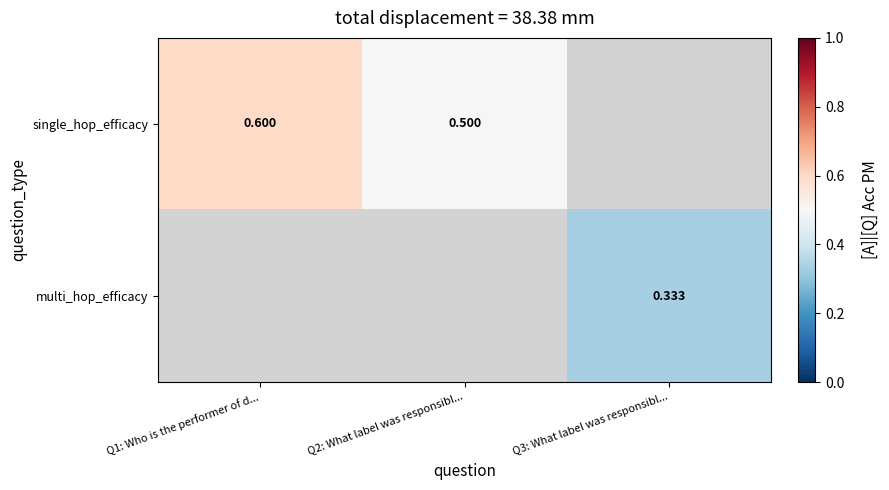

How many distinct data groups are displayed?

2